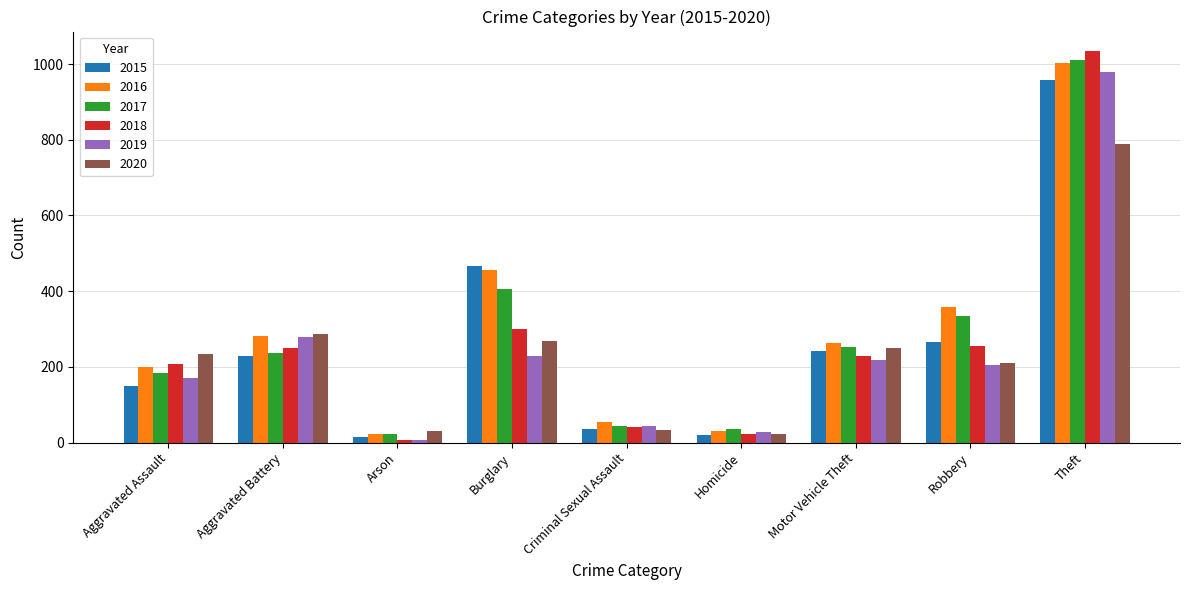

What is the spread (max minus min) of values at Criminal Sexual Assault?

21